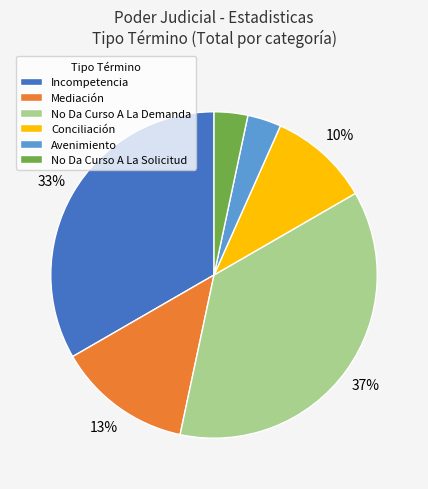

What is the ratio of the value at No Da Curso A La Demanda to the value at Conciliación?

3.7